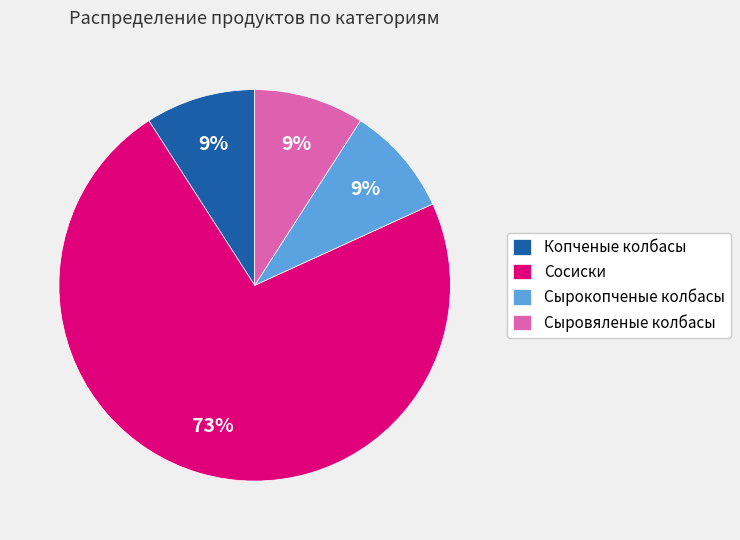

Is it true that Сосиски is 73% of the pie?

True